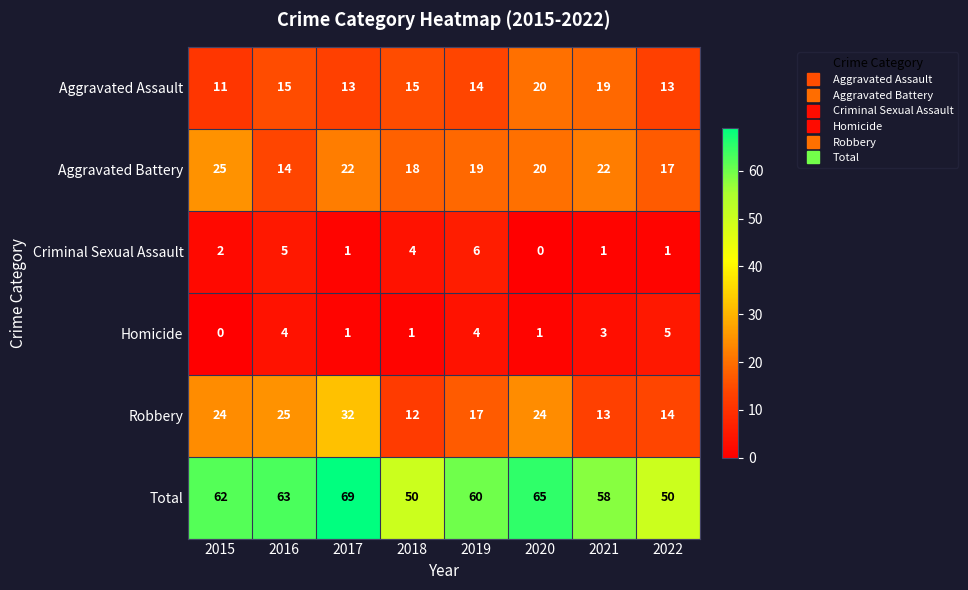

What is the approximate value of Aggravated Battery at 2020?

20